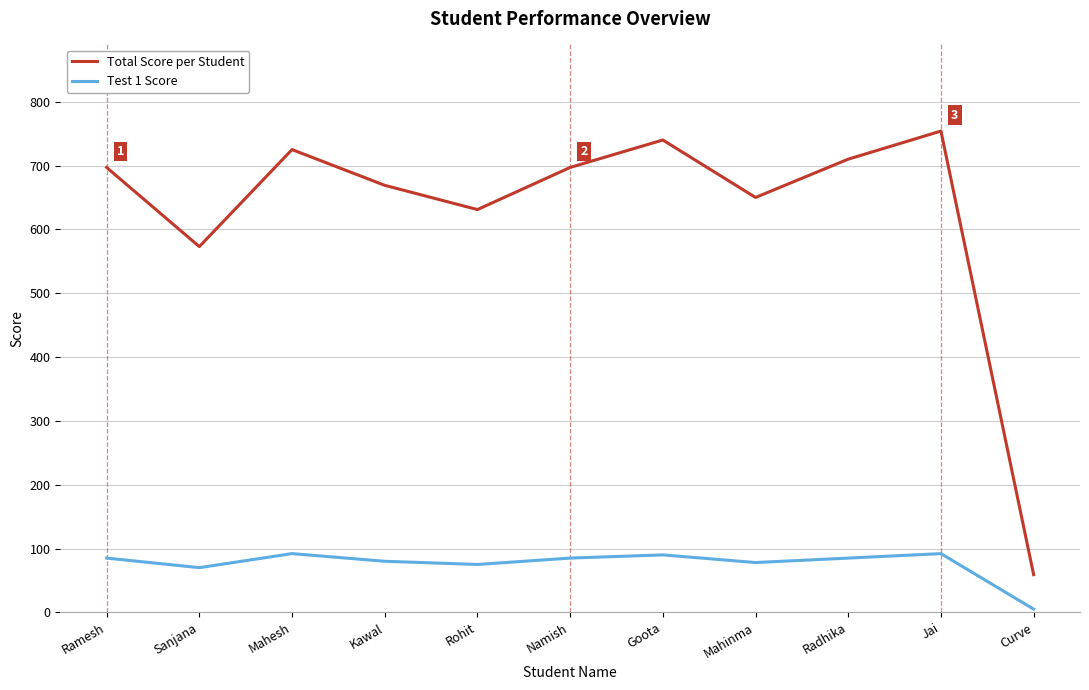

The value of Test 1 Score at Radhika is 85. True or false?

True